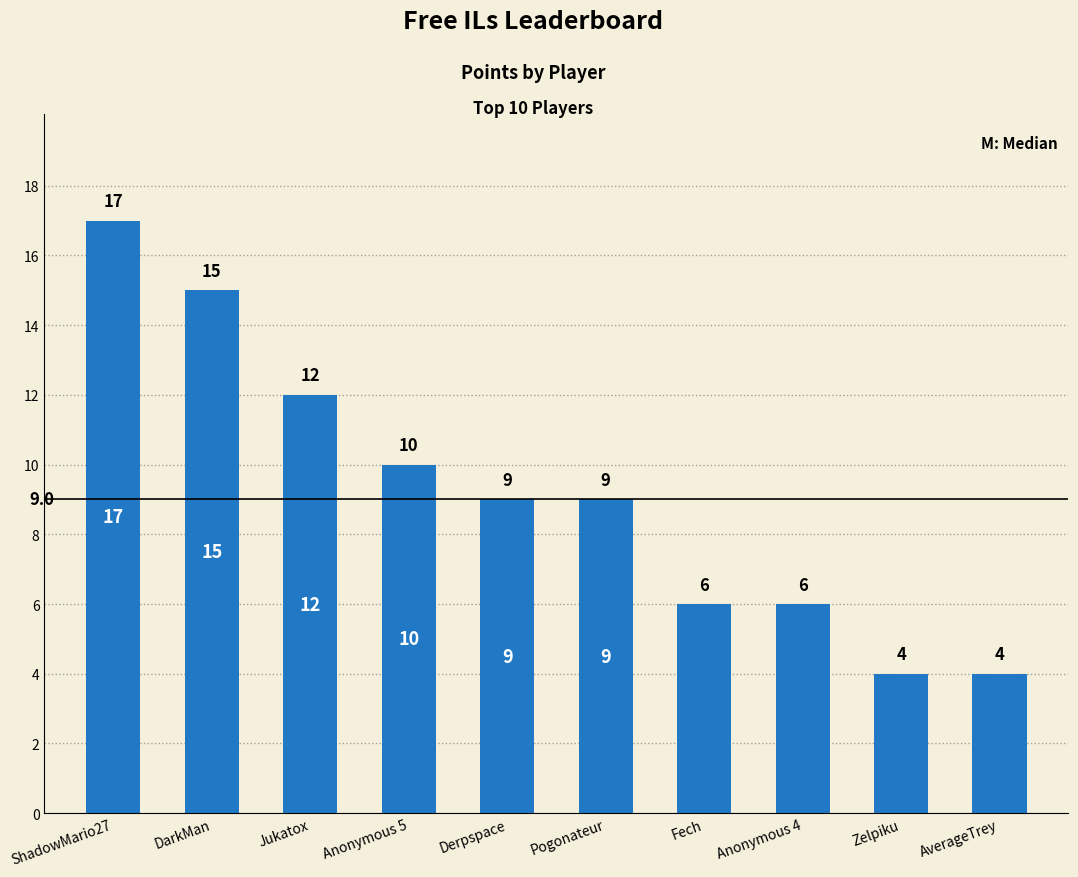

What value does the data have at Derpspace, to the nearest 10?

10